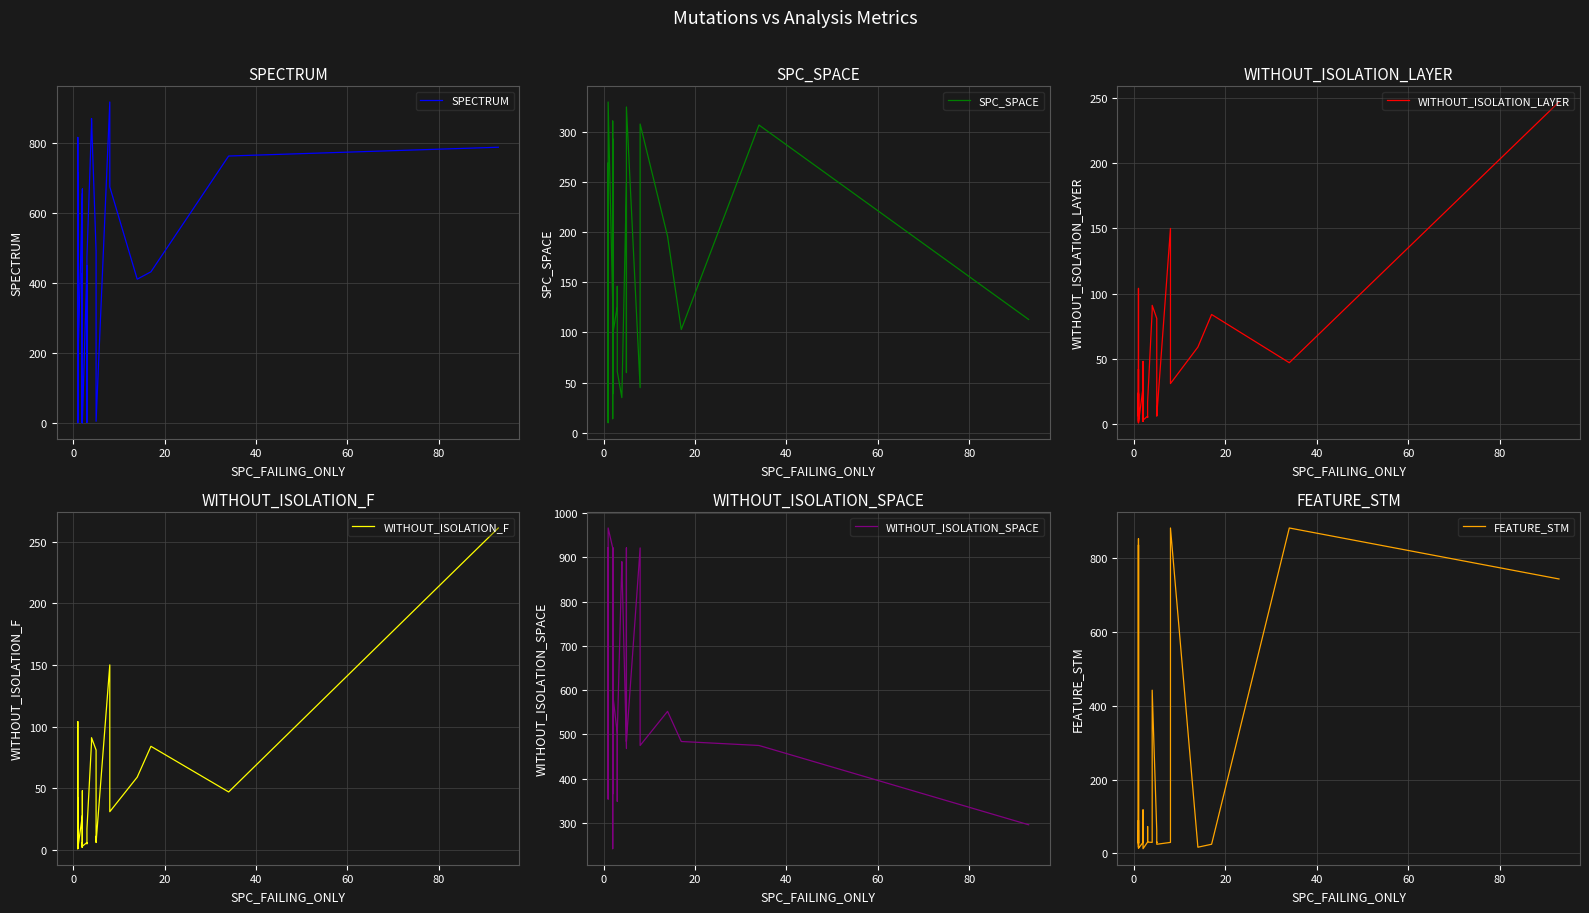

How many interior local valleys does the SPECTRUM series have?

11